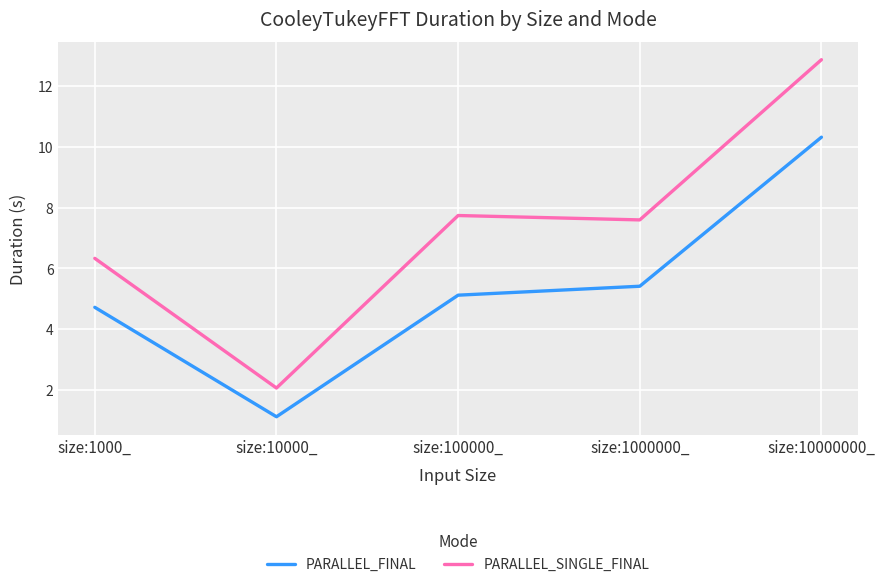

What is the difference between the maximum and minimum values in the PARALLEL_SINGLE_FINAL series?

10.8